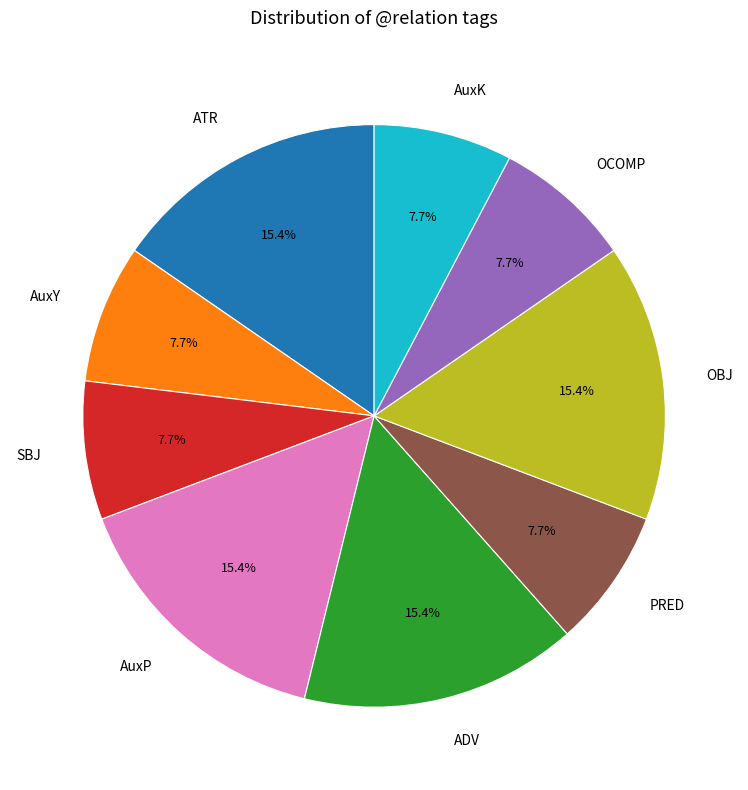

Count the number of slices in the pie.

9